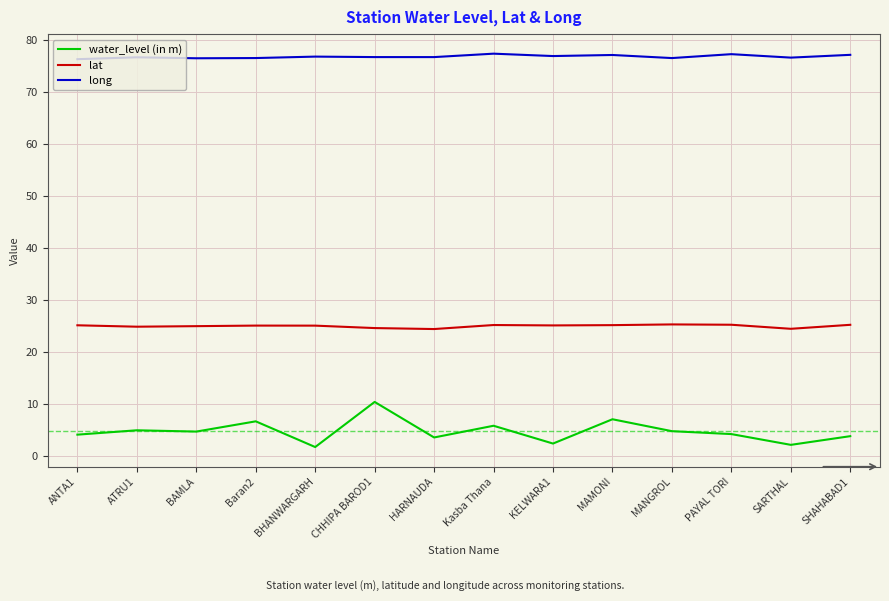

What position from the right is MAMONI?

5